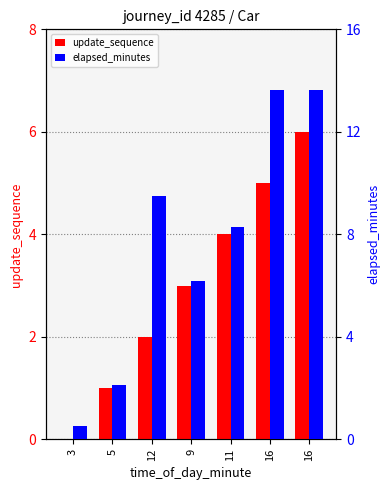

Which category has the highest value across all series?

16